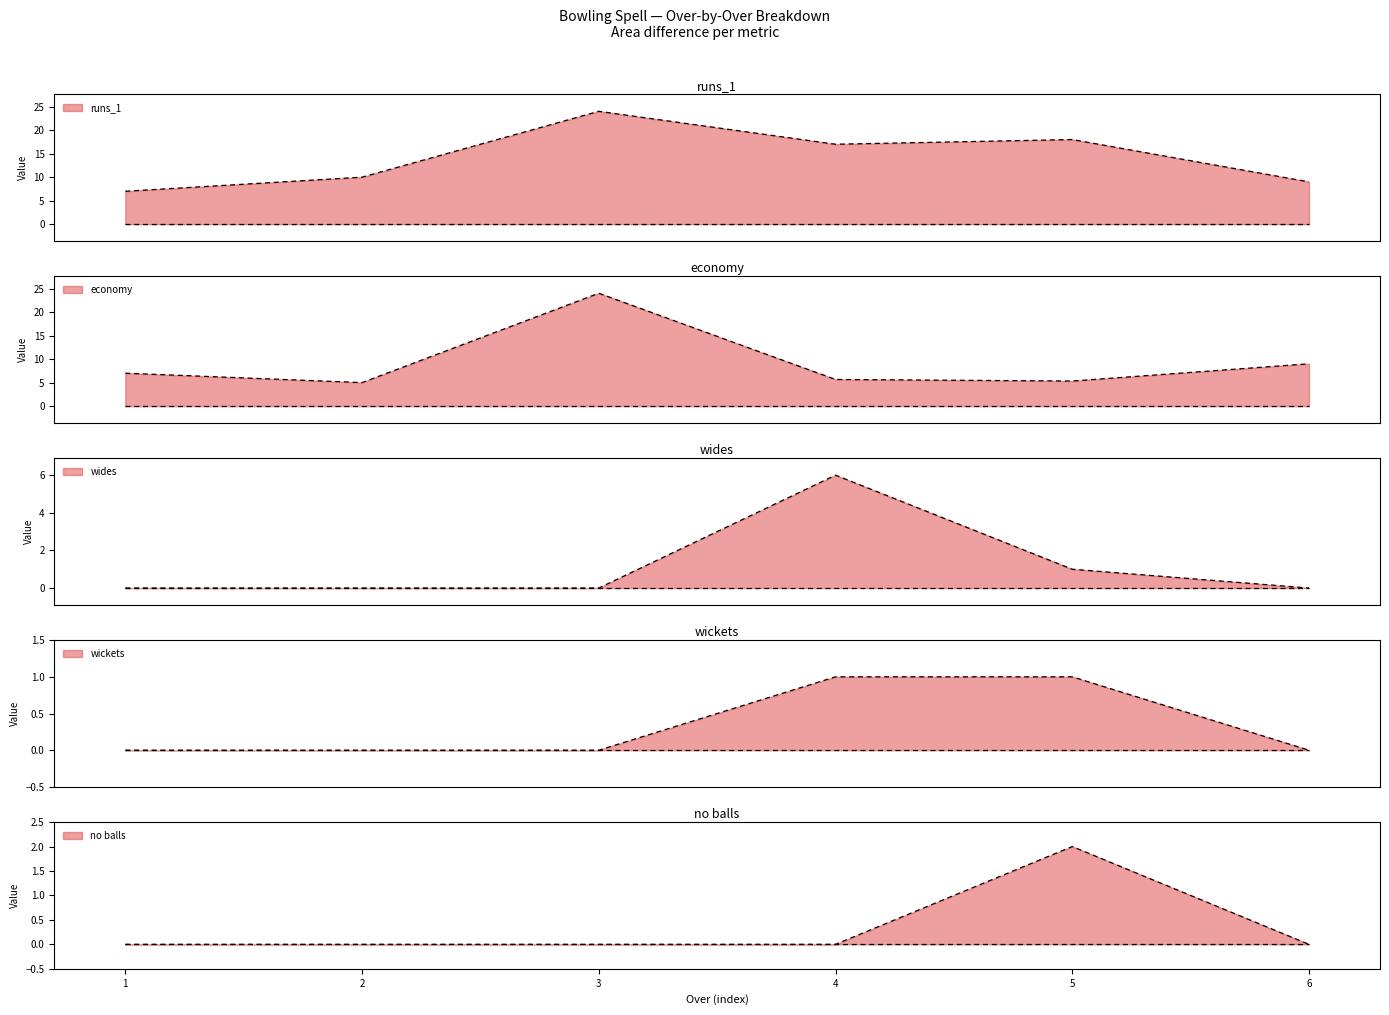

True or false: wides has a value of 0.0 at 3.

True